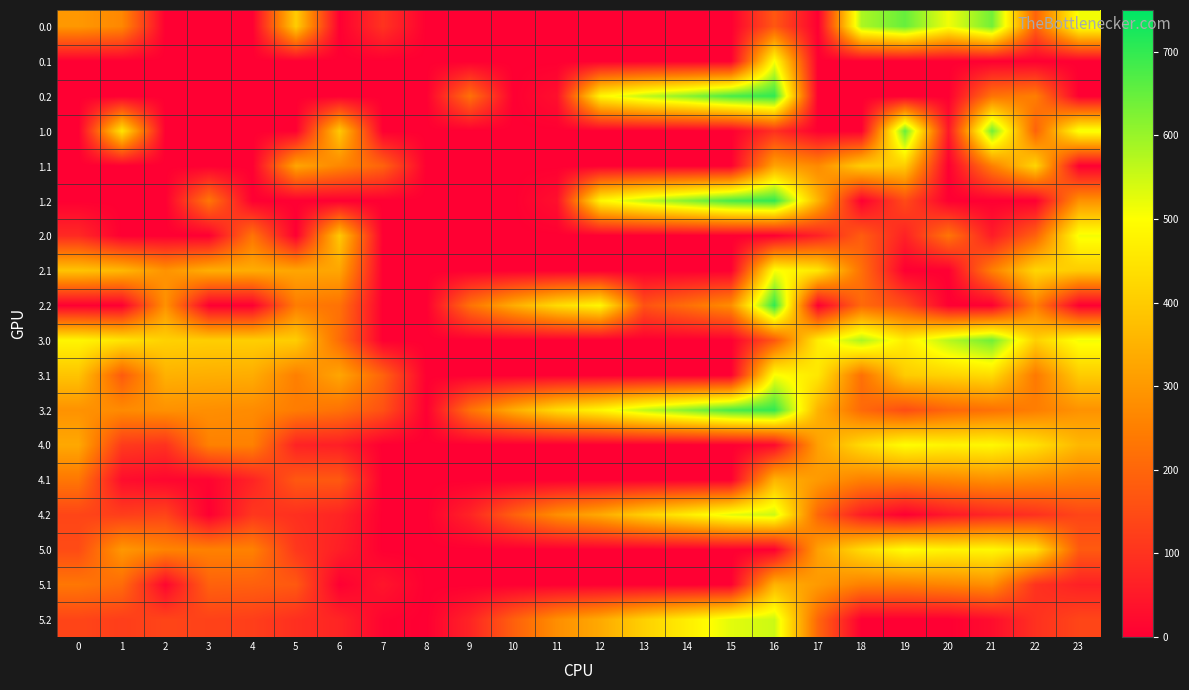

List the series in order of their peak value, lowest first.

4.1, 5.1, 1.1, 4.0, 5.0, 0.1, 2.1, 3.1, 2.0, 4.2, 5.2, 3.0, 0.0, 1.0, 0.2, 1.2, 2.2, 3.2